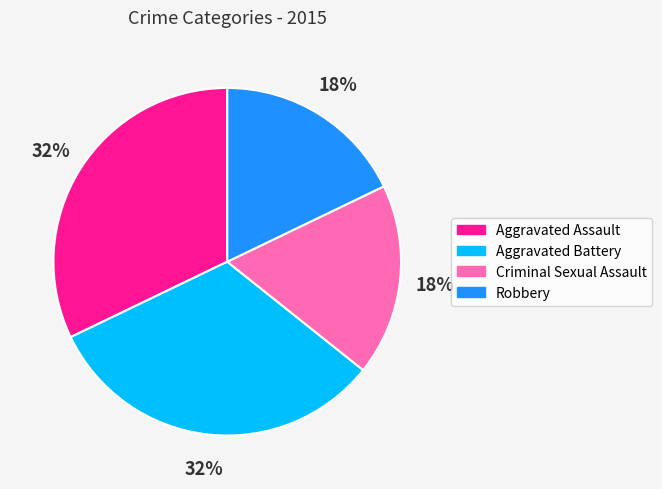

Is it true that Aggravated Battery is 20% of the pie?

False